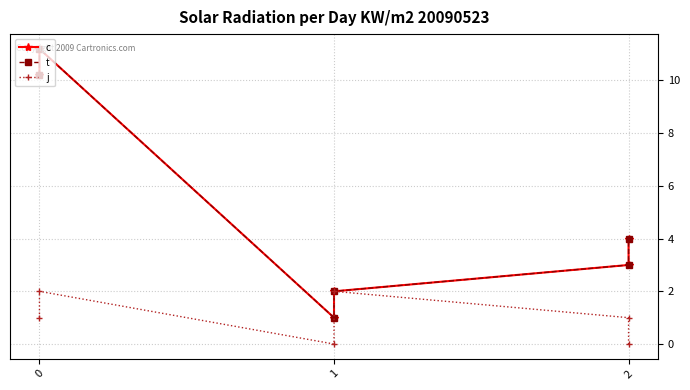

Reading left to right, list all the values displayed in this chart.

c: 10.2	11.2	1.0	2.0	3.0	4.0
t: 10.2	11.2	1.0	2.0	3.0	4.0
j: 1.0	2.0	0.0	2.0	1.0	0.0